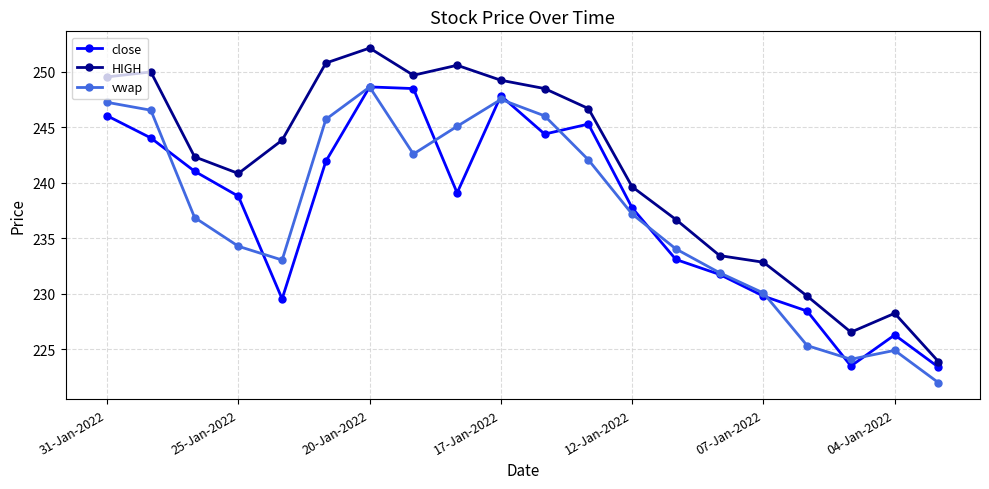

True or false: close and HIGH cross at least once.

False